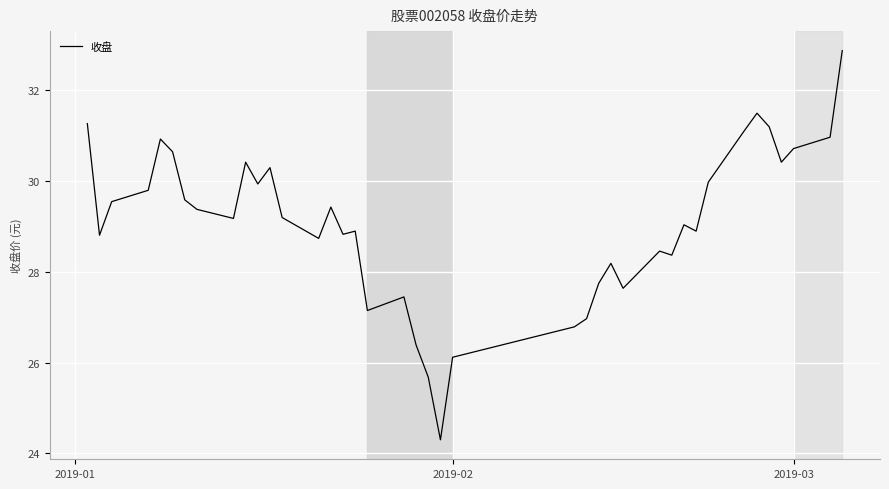

What is the minimum value shown in the chart?

24.3